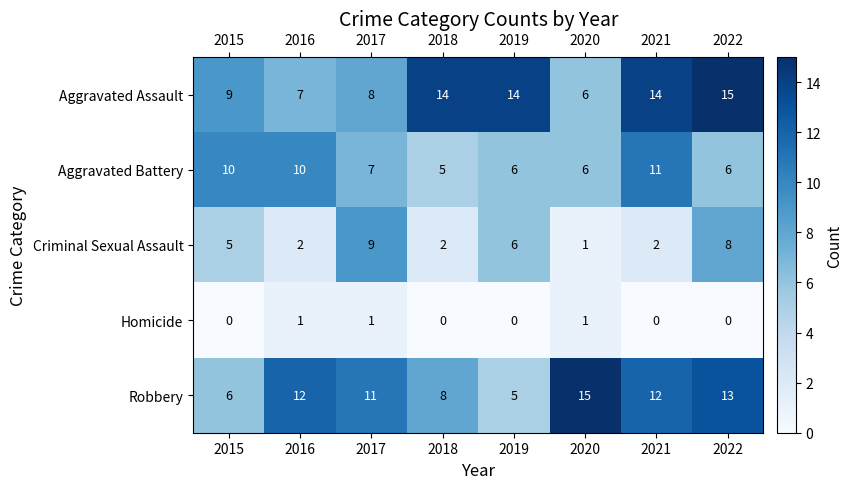

What is the total value across all series at 2022?

42